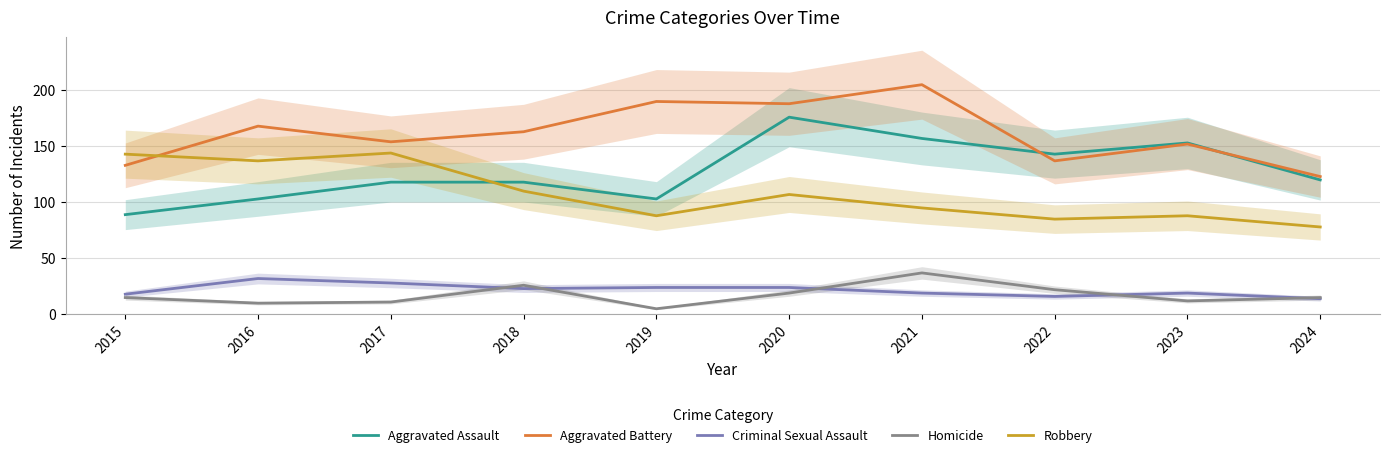

Read the Aggravated Assault value at 2017.

118